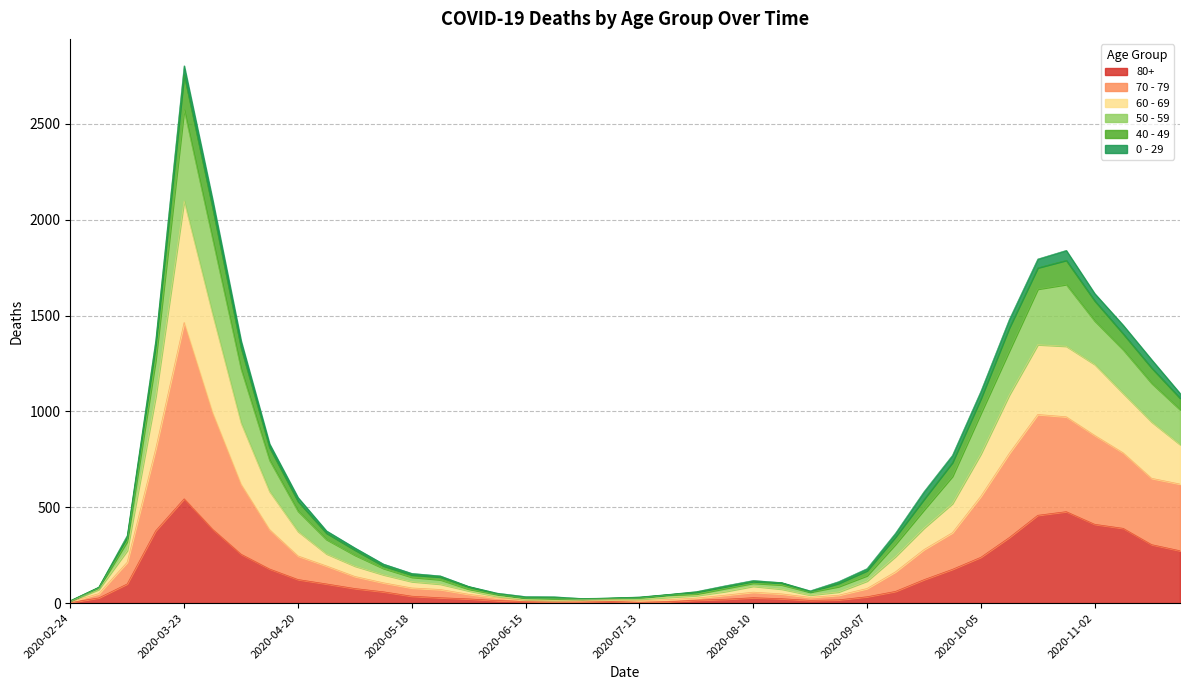

At which label does 80+ reach its peak?

2020-03-23